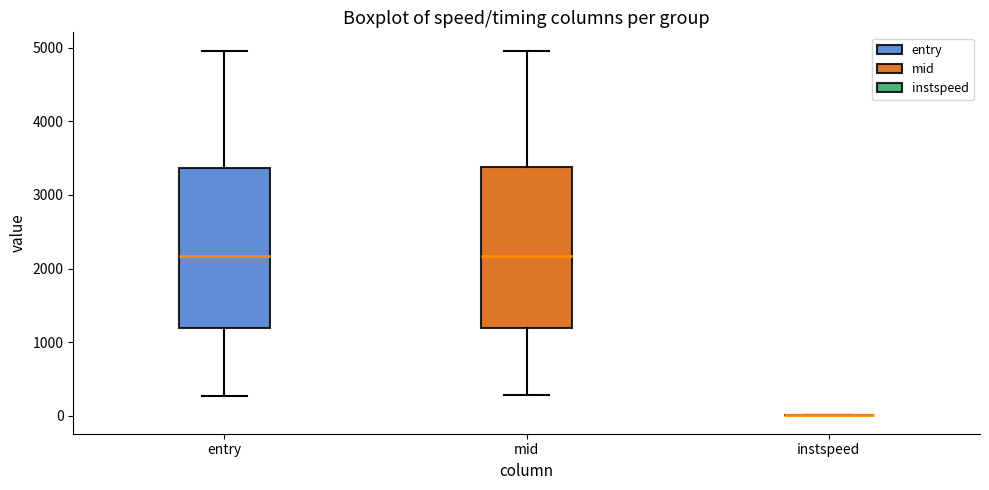

Reading left to right, read every box against the y-axis: the position of its median line, the range the box covers, and the ends of its whiskers. The values are not printed on the chart, so give them approximately, as read against the axis.

entry: median 2200, box 1200 to 3400, whiskers 300 to 5000
mid: median 2200, box 1200 to 3400, whiskers 300 to 5000
instspeed: box collapsed to a line at 0, whiskers 0 to 0